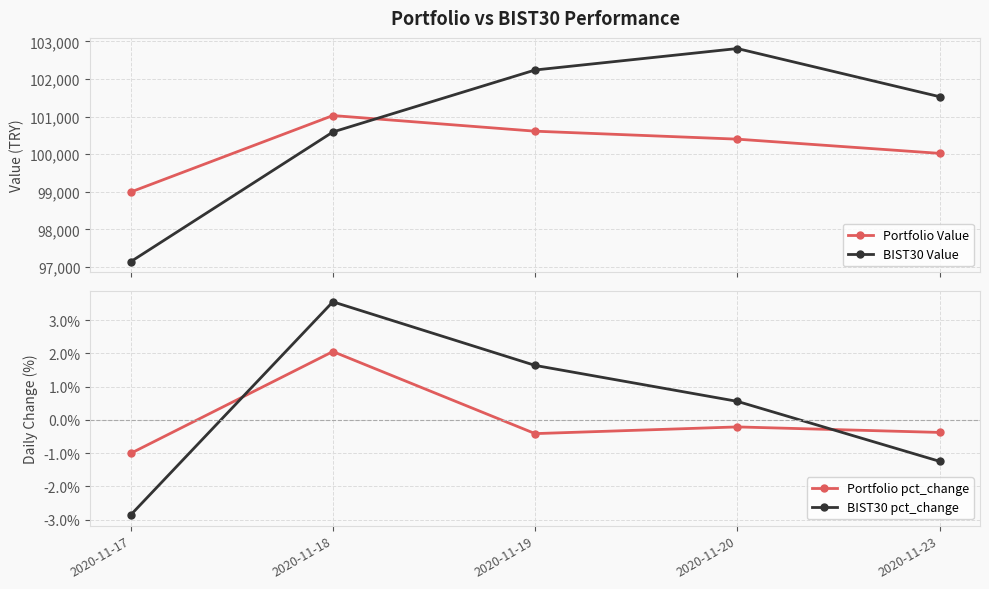

Is this an area chart (filled region under the line)?

No